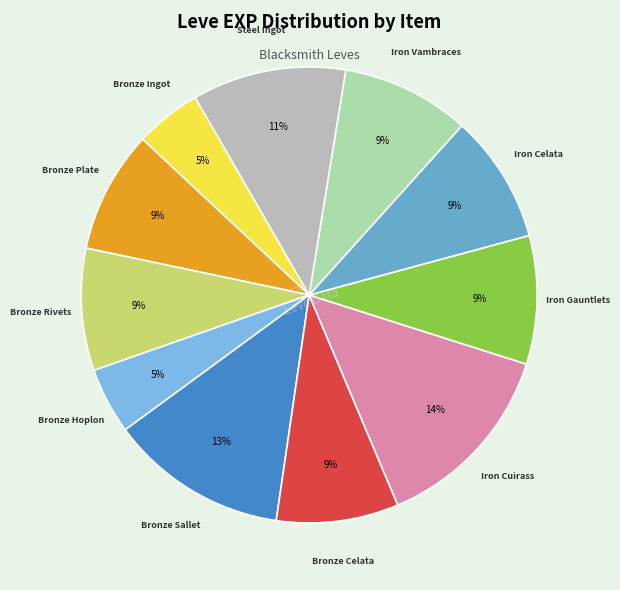

Which category has the biggest portion of the pie?

Iron Cuirass